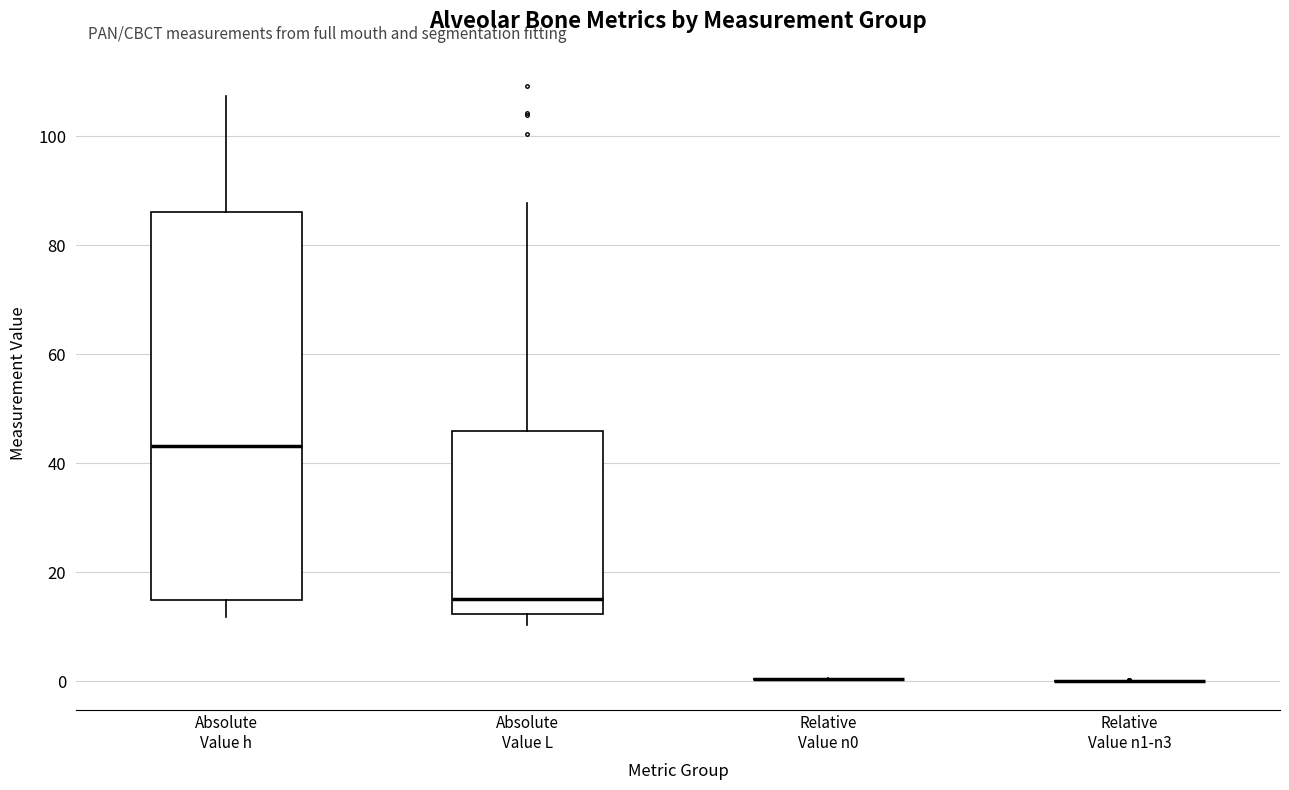

Reading left to right, transcribe this box plot: for each box, give where its median line is, the range the box spans, and where its two whiskers end, as read against the y-axis. The values are not printed on the chart, so give them approximately, as read against the axis.

Absolute Value h: median 44, box 14 to 86, whiskers 12 to 108
Absolute Value L: median 16, box 12 to 46, whiskers 10 to 88
Relative Value n0: box collapsed to a line at 0, whiskers 0 to 0
Relative Value n1-n3: box collapsed to a line at 0, whiskers 0 to 0